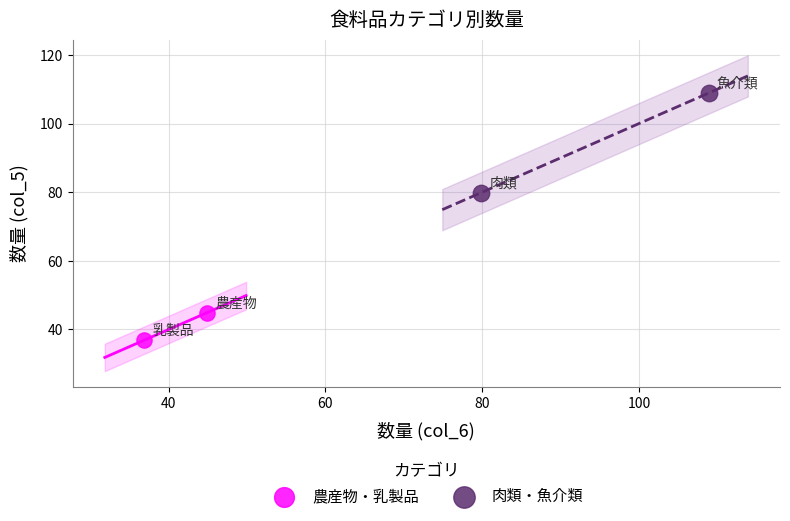

What are all the series names shown in the legend?

農産物・乳製品, 肉類・魚介類